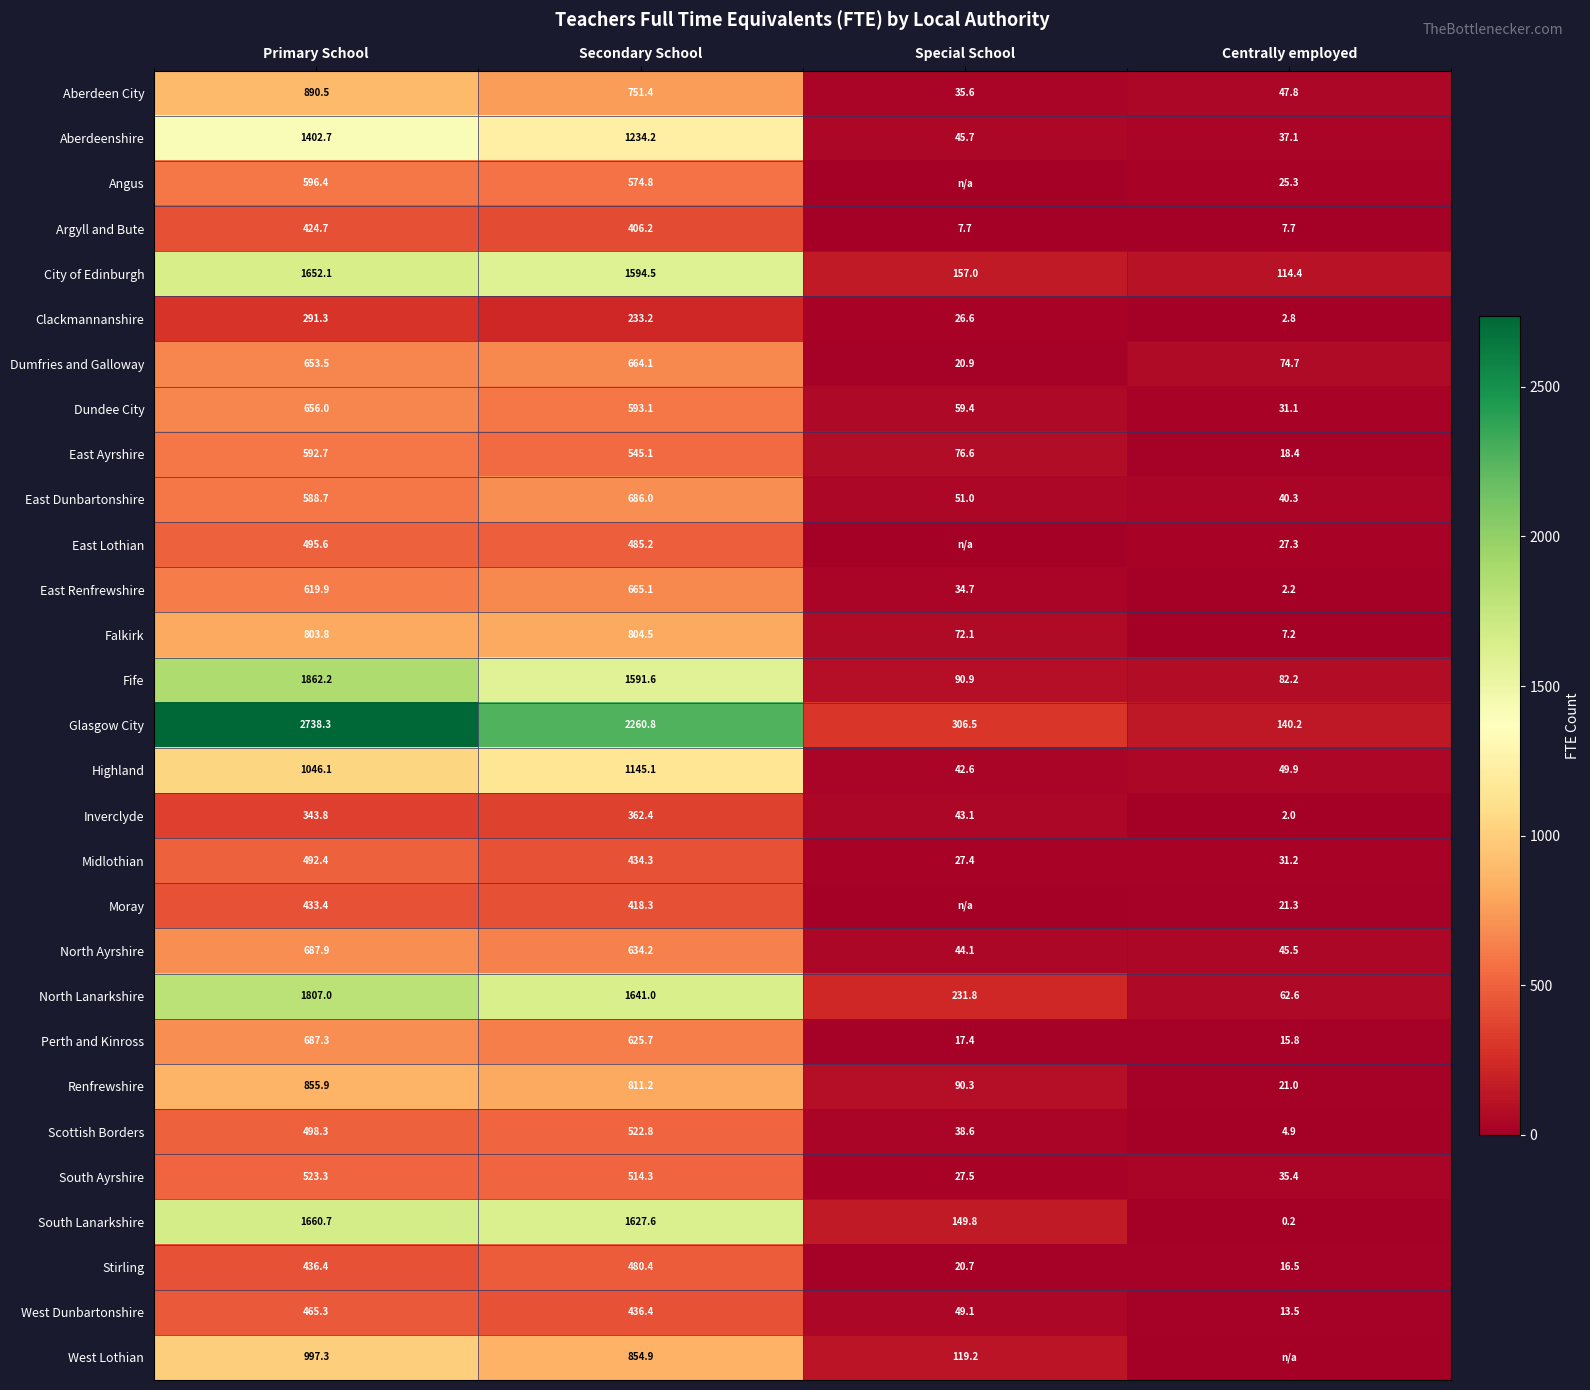

At Secondary School, list the series in order from smallest to largest.

Clackmannanshire, Inverclyde, Argyll and Bute, Moray, Midlothian, West Dunbartonshire, Stirling, East Lothian, South Ayrshire, Scottish Borders, East Ayrshire, Angus, Dundee City, Perth and Kinross, North Ayrshire, Dumfries and Galloway, East Renfrewshire, East Dunbartonshire, Aberdeen City, Falkirk, Renfrewshire, West Lothian, Highland, Aberdeenshire, Fife, City of Edinburgh, South Lanarkshire, North Lanarkshire, Glasgow City